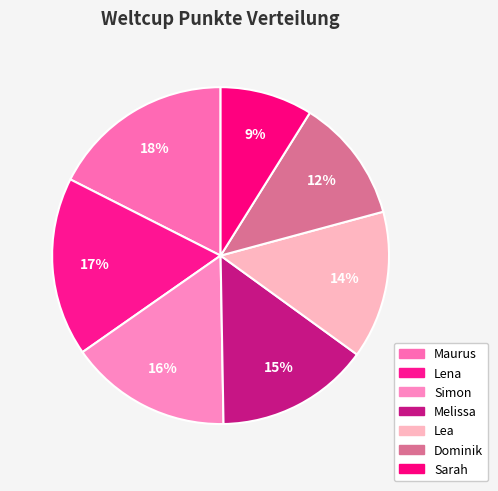

Does Dominik represent more than half of the total?

No